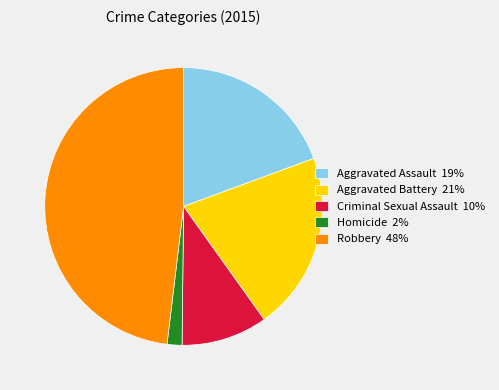

True or false: Criminal Sexual Assault accounts for 23% of the total.

False